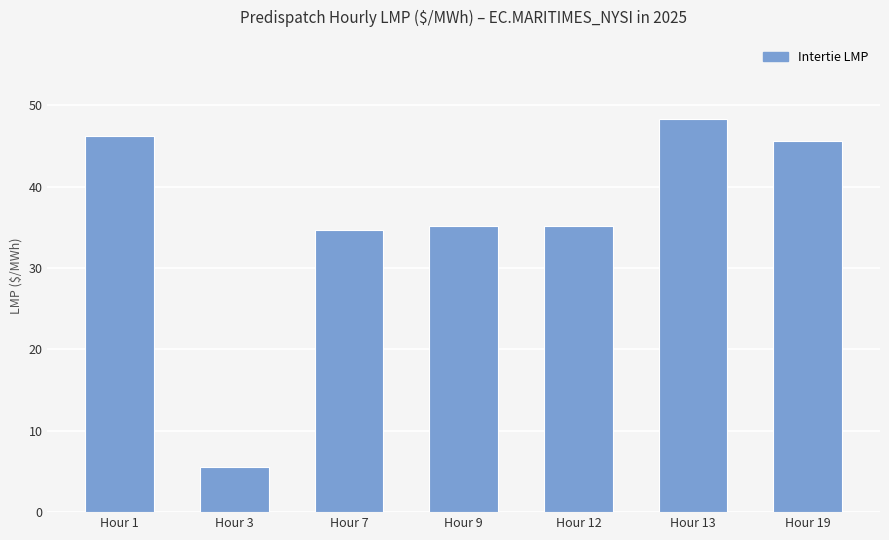

Is it true that the value at Hour 19 is 45.7?

True